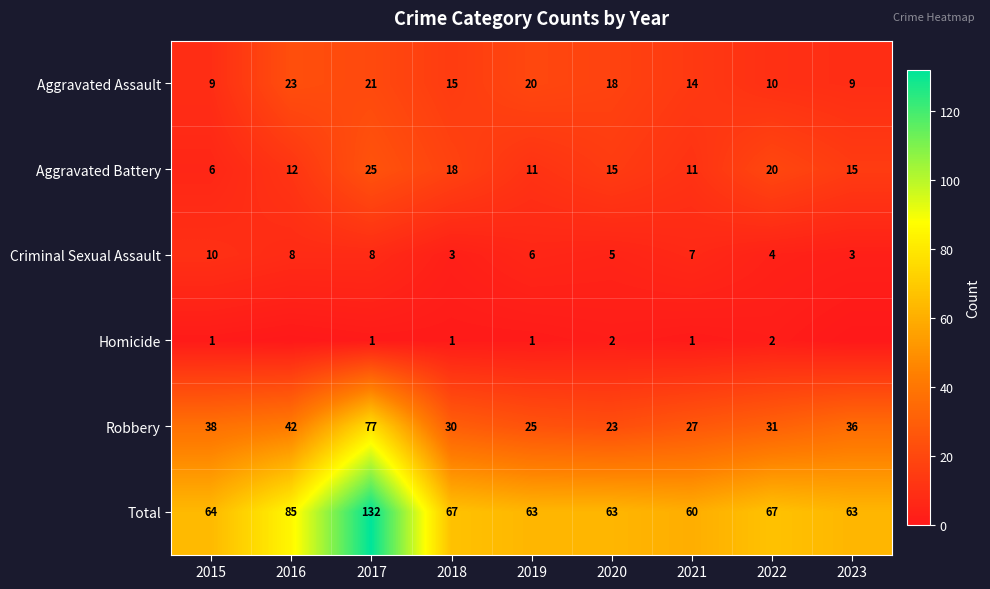

The Homicide series shows 1 at 2019. True or false?

True